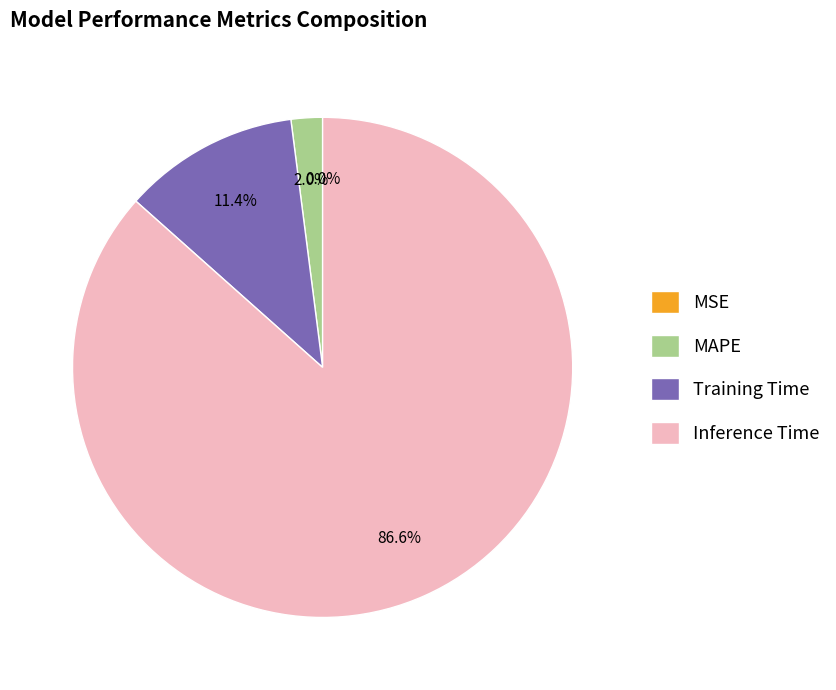

Which category has the biggest portion of the pie?

Inference Time